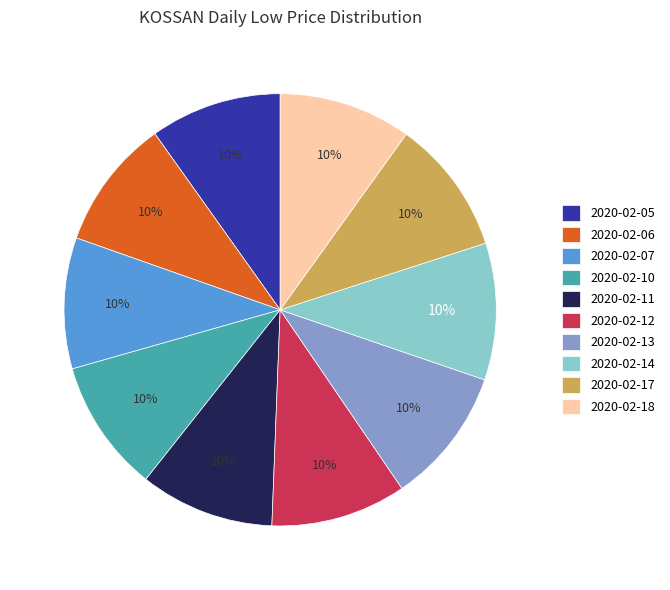

Count the number of slices in the pie.

10